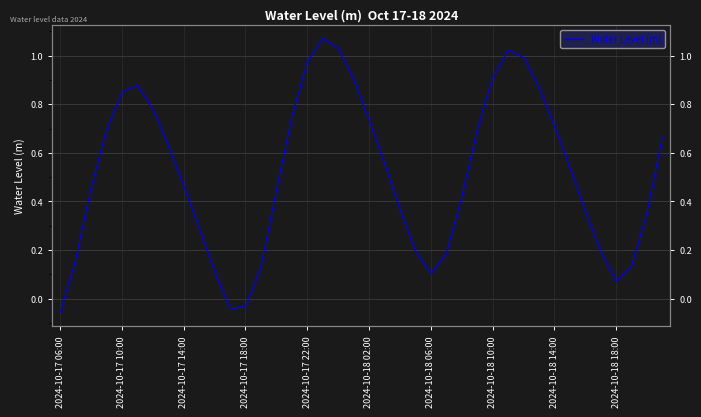

At which category does the chart reach its peak across all series?

17